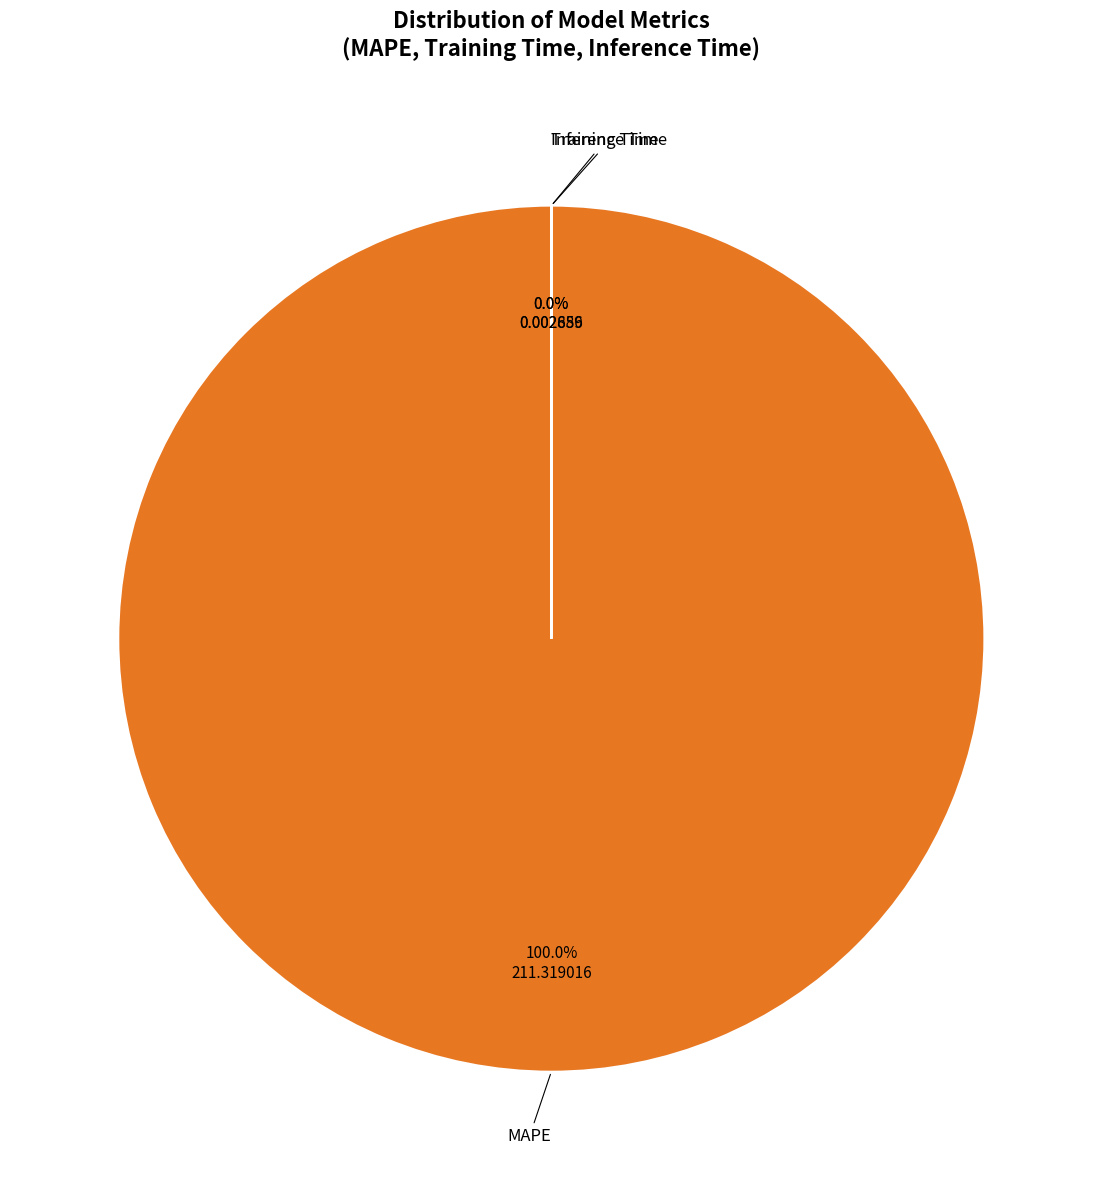

Count the number of slices in the pie.

3